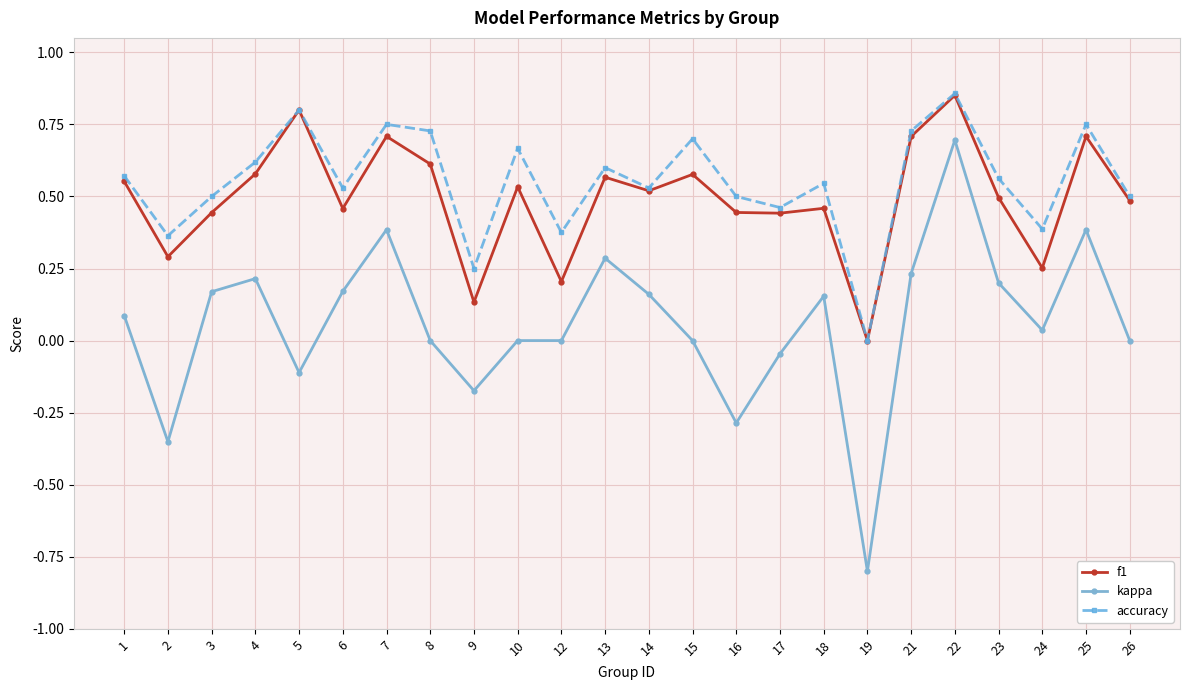

What is the smallest value displayed?

-0.8